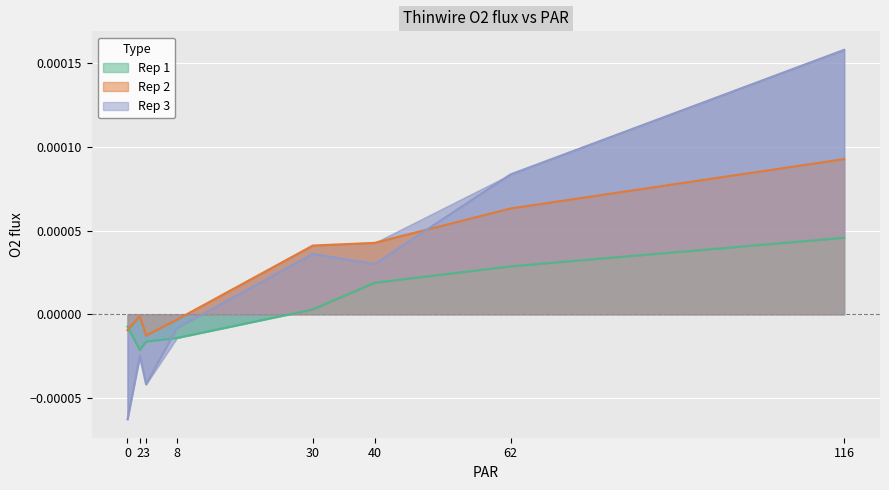

At 30, list the series in order from smallest to largest.

Rep 1, Rep 3, Rep 2